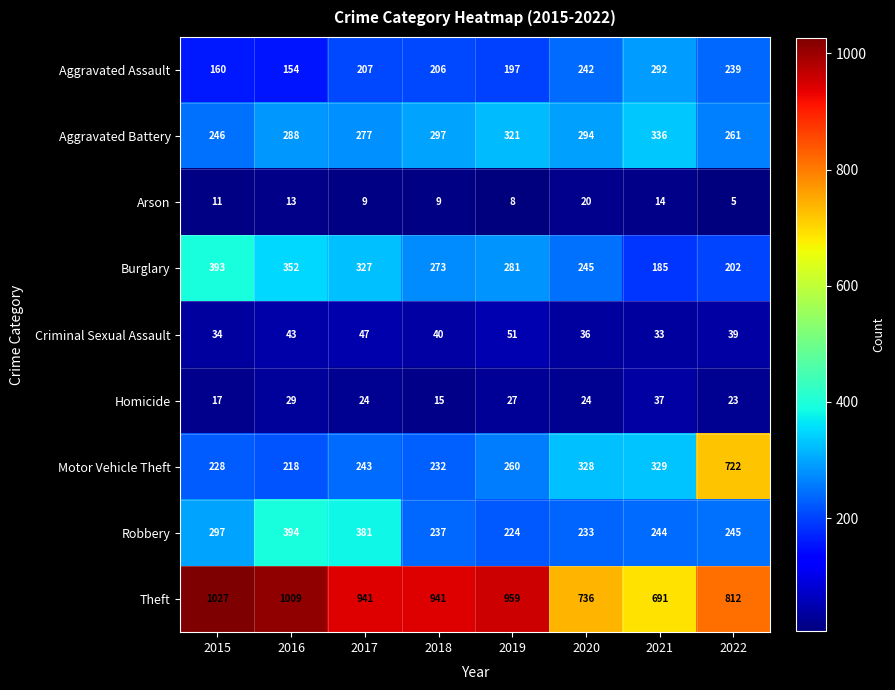

Is it true that Burglary equals 202 at 2022?

True